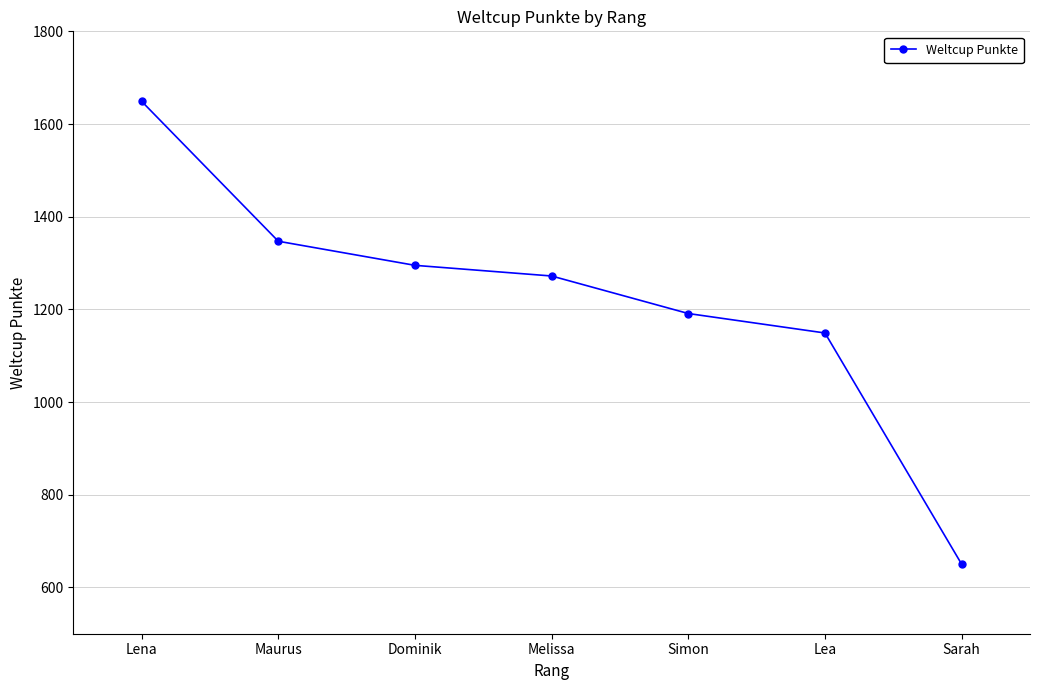

Approximately how many times larger is the value at Sarah compared to Dominik?

0.5